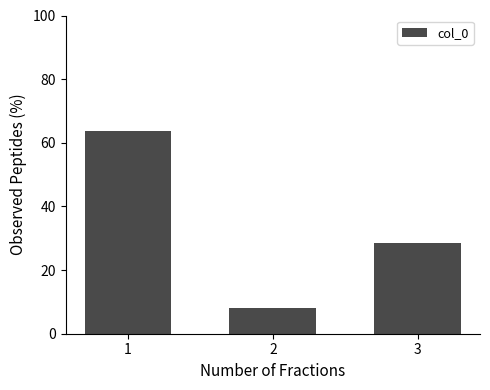

Is it true that the value at 1 is 63.6?

True